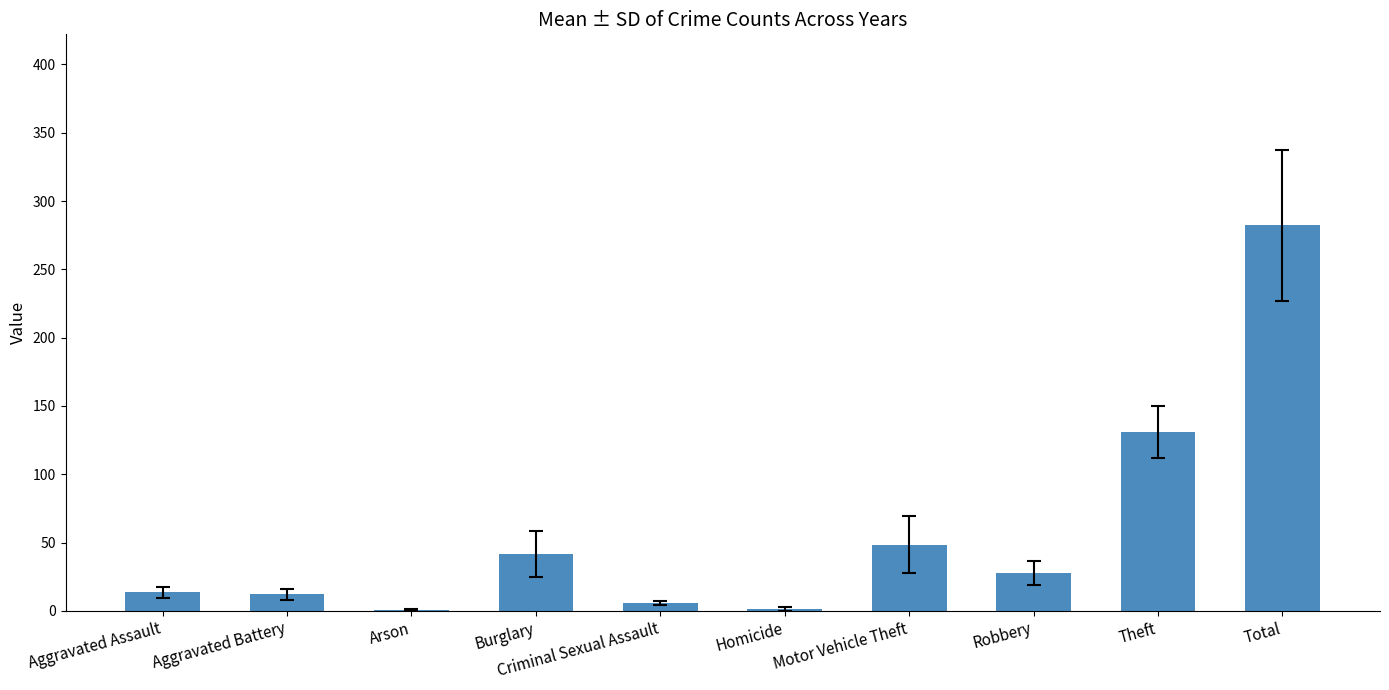

Is it true that the value at Aggravated Assault is 13.5?

True